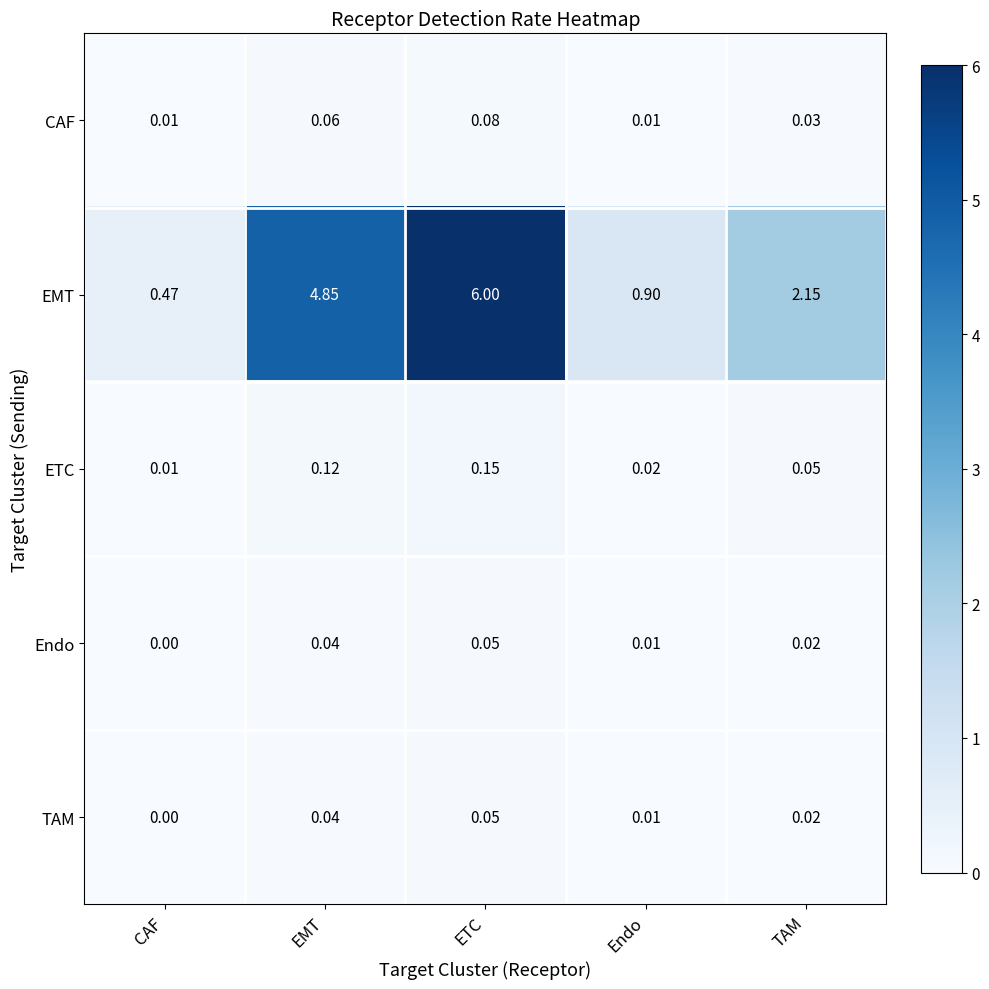

Which category has the highest value in the TAM series?

ETC